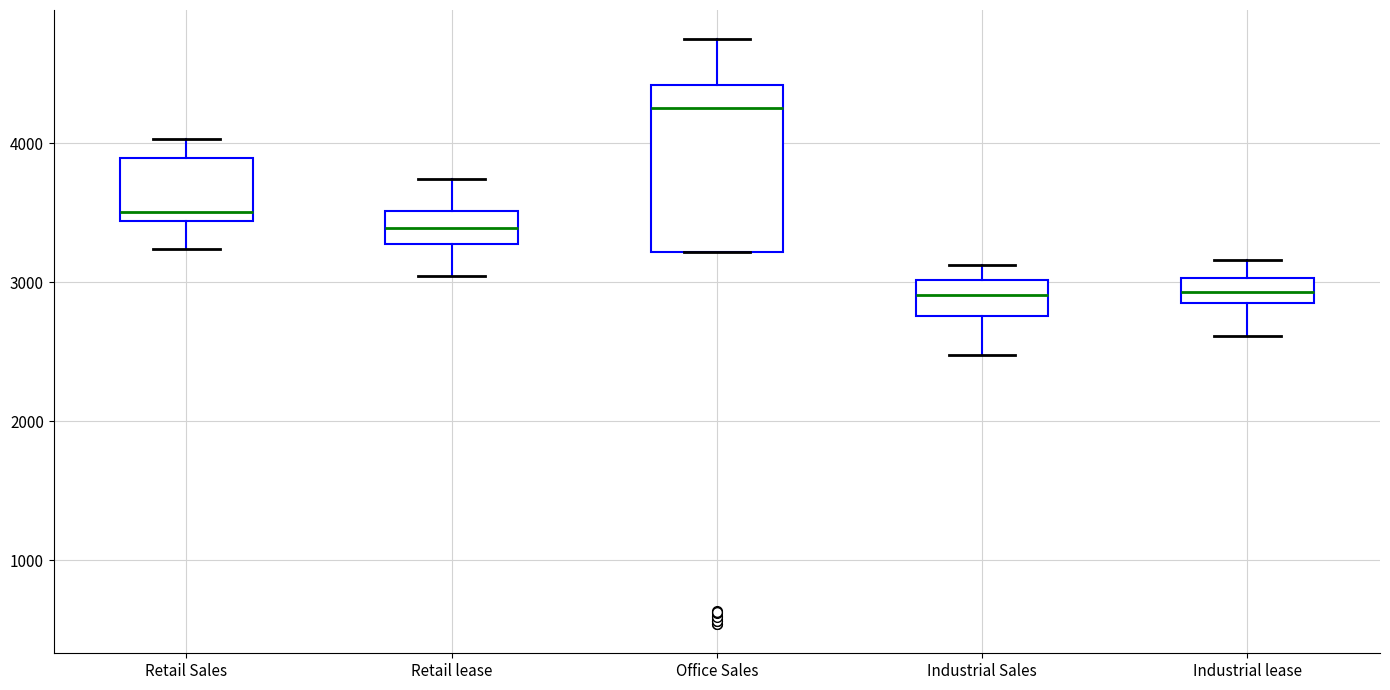

Reading left to right, transcribe this box plot: for each box, give where its median line is, the range the box spans, and where its two whiskers end, as read against the y-axis. The values are not printed on the chart, so give them approximately, as read against the axis.

Retail Sales: median 3500, box 3400 to 3900, whiskers 3200 to 4000
Retail lease: median 3400, box 3300 to 3500, whiskers 3000 to 3700
Office Sales: median 4300, box 3200 to 4400, whiskers 3200 to 4700
Industrial Sales: median 2900, box 2800 to 3000, whiskers 2500 to 3100
Industrial lease: median 2900 (inside the box), box 2900 to 3000, whiskers 2600 to 3200